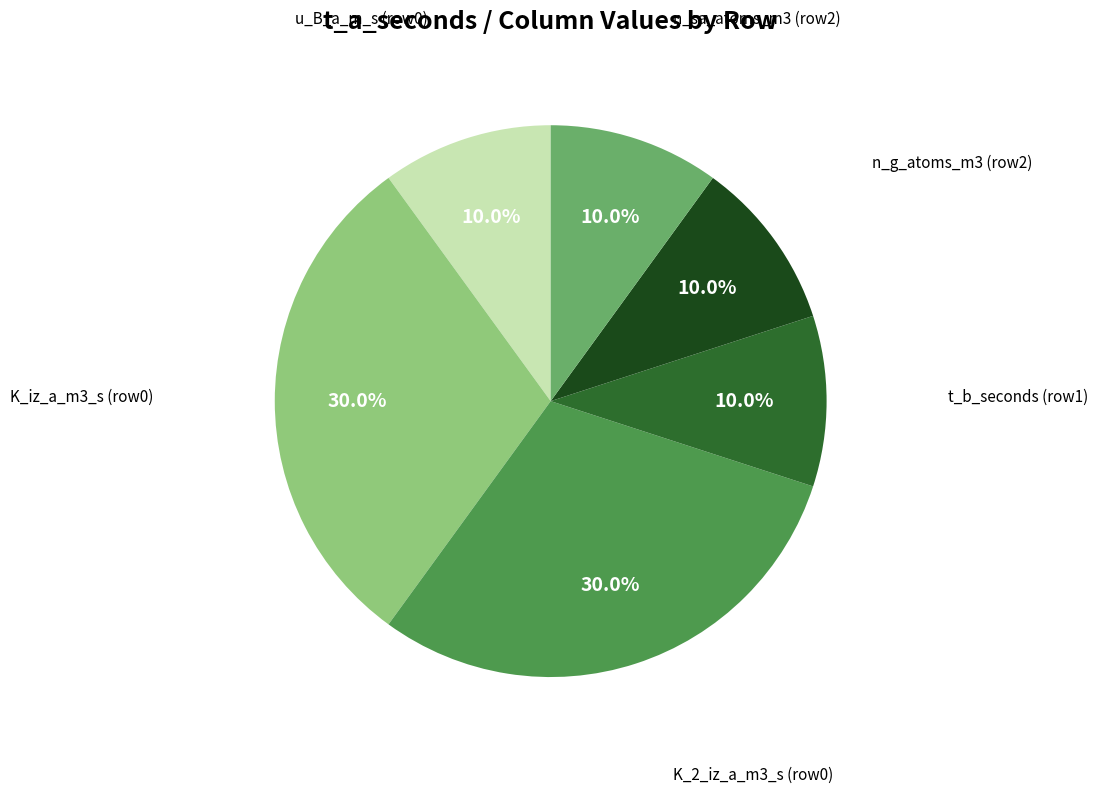

Is there a majority slice in this chart?

No